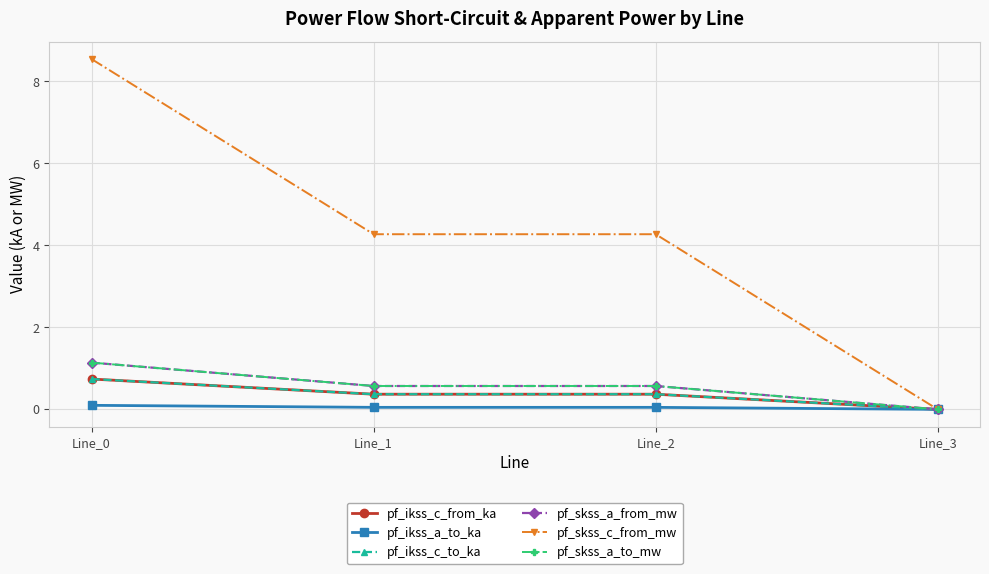

Does the chart have visible grid lines?

Yes